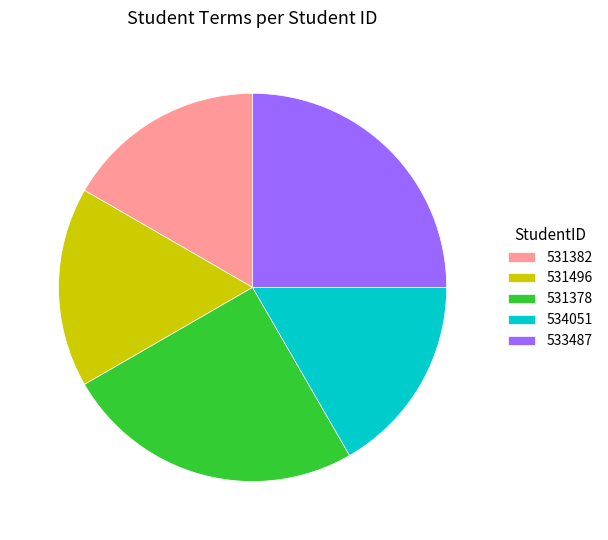

Is it true that 531496 is 17% of the pie?

True